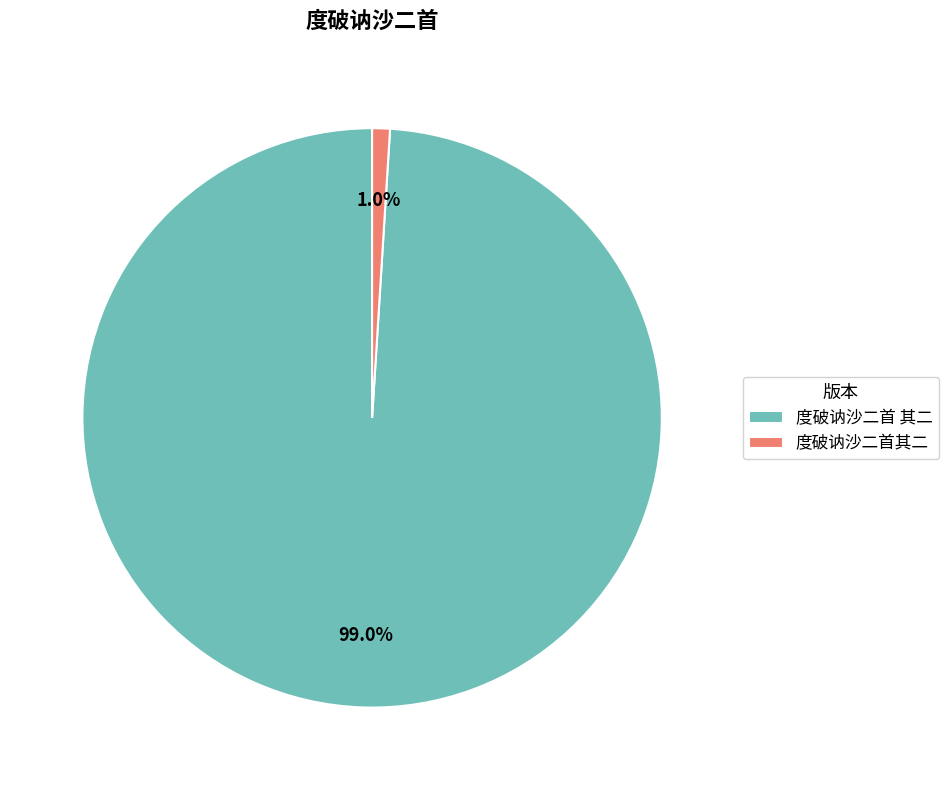

To the nearest percent, what is the difference between the largest and smallest slice percentages?

98%